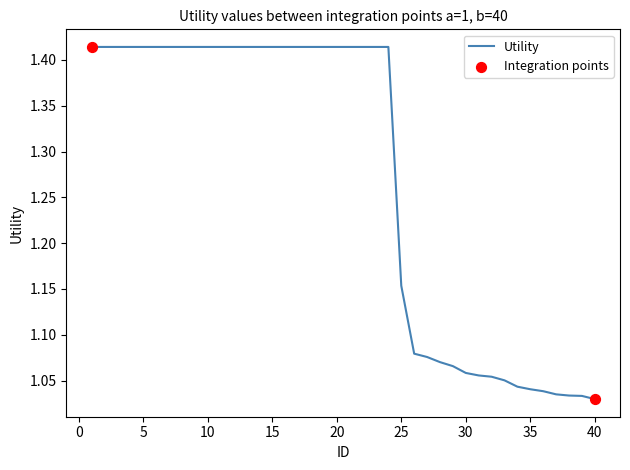

What is the difference between the maximum and minimum values?

0.4